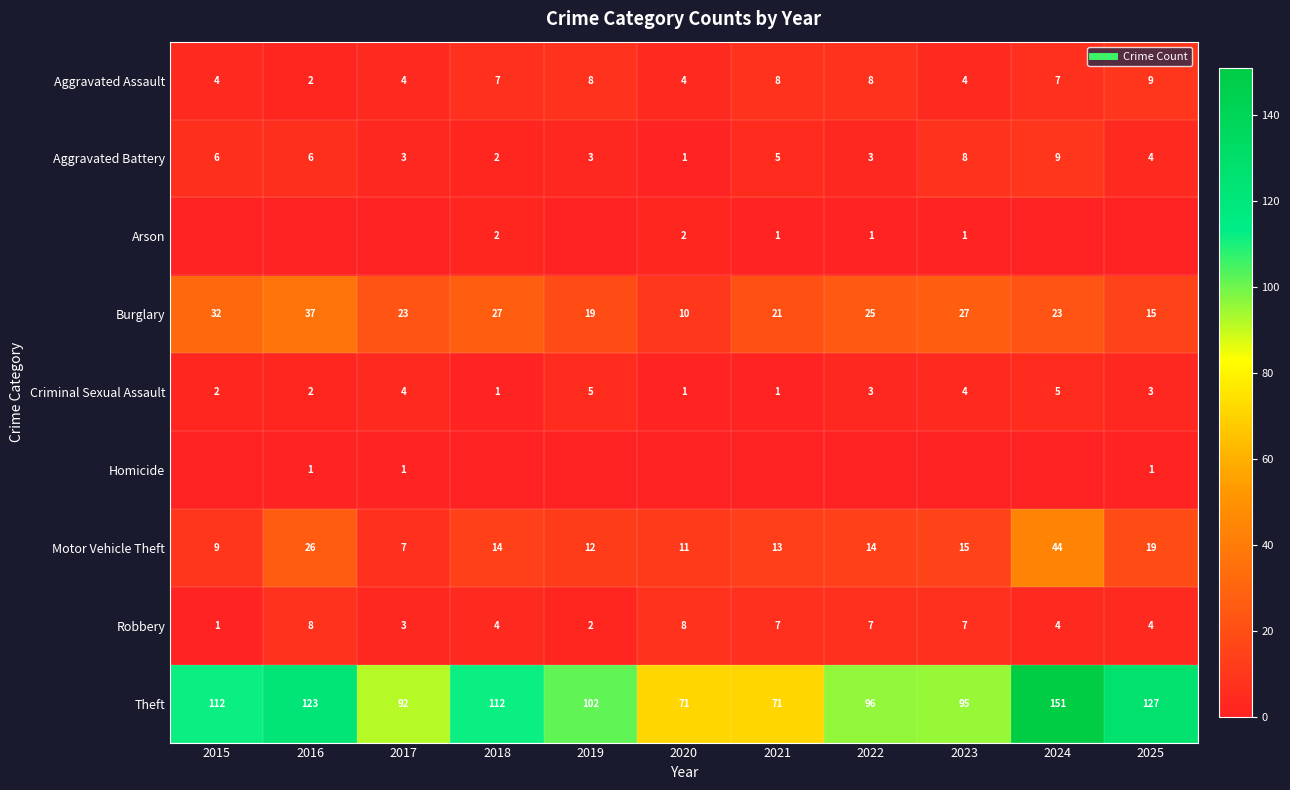

Is the value of Aggravated Assault at 2017 greater than the value of Criminal Sexual Assault at 2023?

No